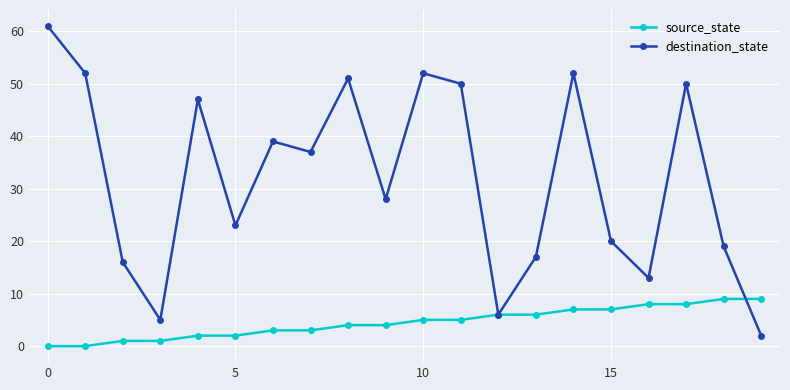

True or false: destination_state has more than 2 interior local peaks.

True